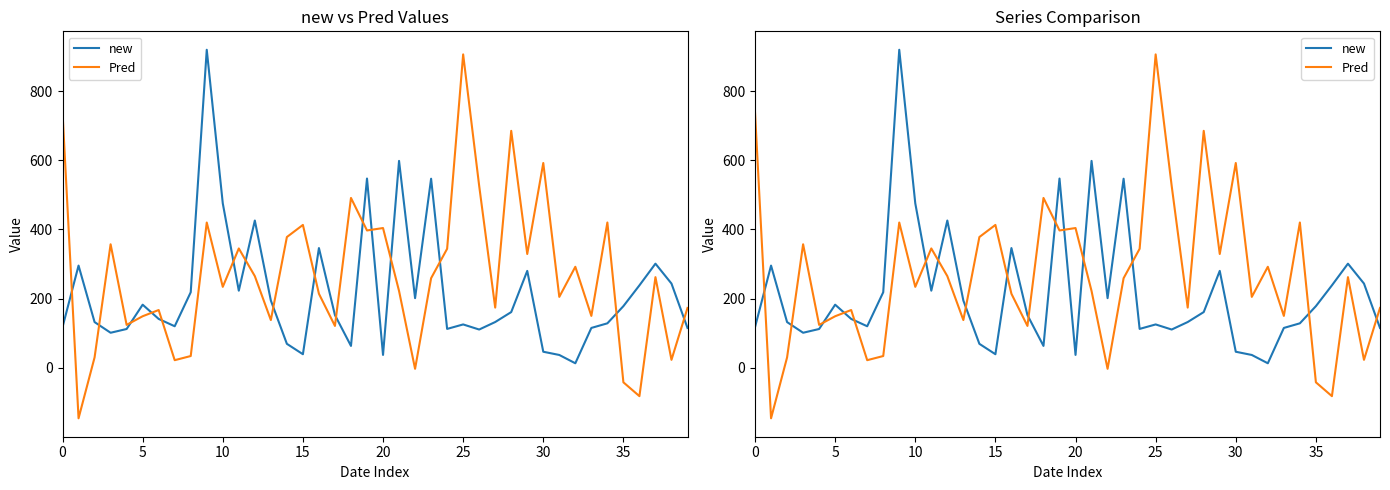

Is this an area chart (filled region under the line)?

No